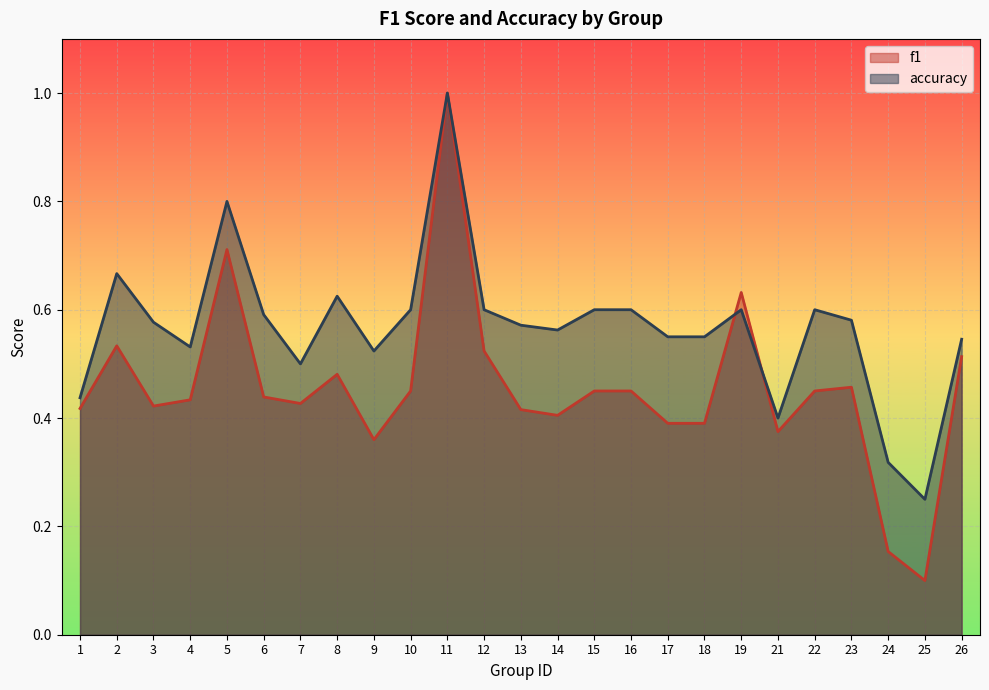

What is the total value across all series at 1?

0.9